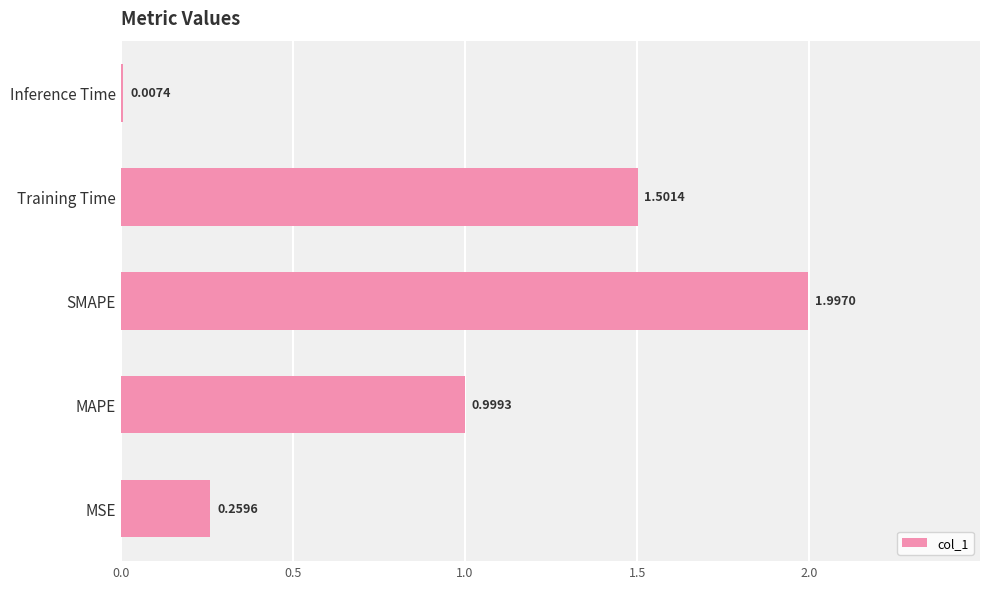

Between MAPE and MSE, which is larger?

MAPE